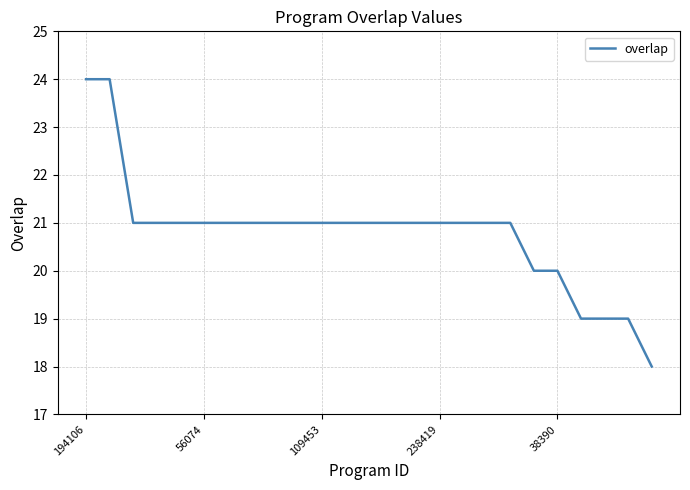

What is the difference between the maximum and minimum values?

6